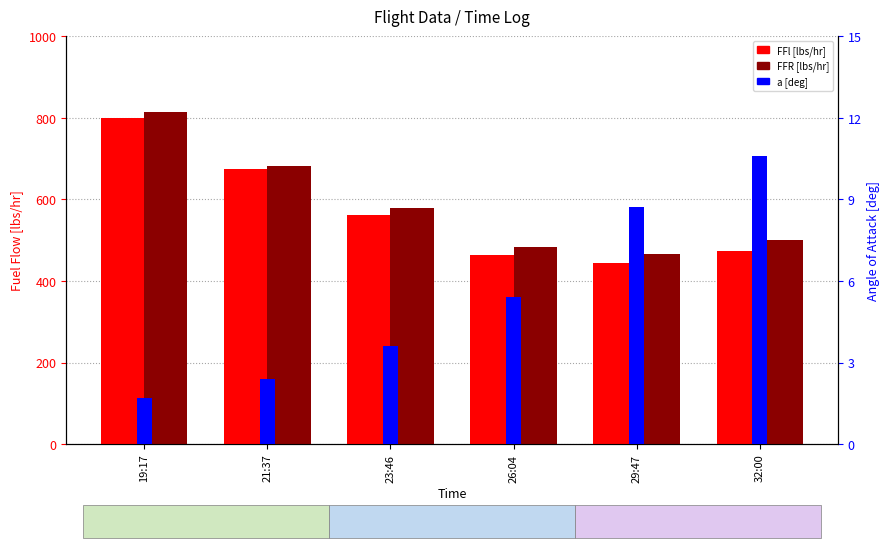

What is the label of the 1st bar from the left?

19:17